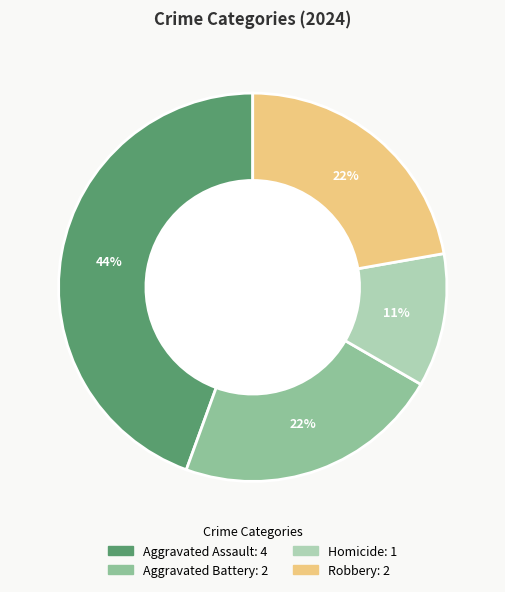

Is the sum of Robbery and Aggravated Assault greater than half?

Yes